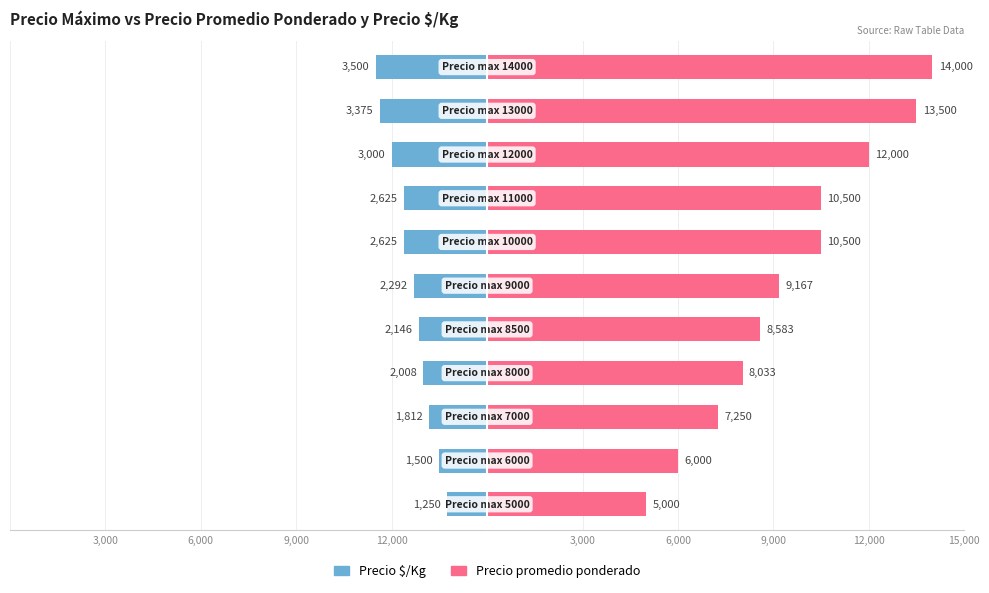

Reading left to right, list all the values displayed in this chart.

Precio $/Kg: -1250	-1500	-1812	-2008	-2146	-2292	-2625	-2625	-3000	-3375	-3500
Precio promedio ponderado: 5000	6000	7250	8033	8583	9167	10500	10500	12000	13500	14000